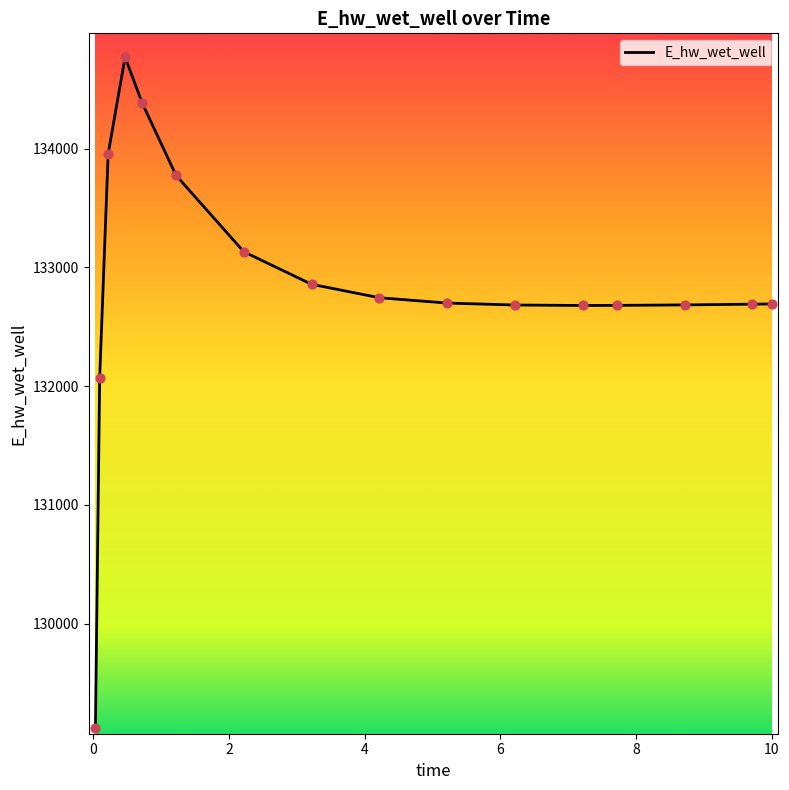

What is the smallest value displayed?

129123.7